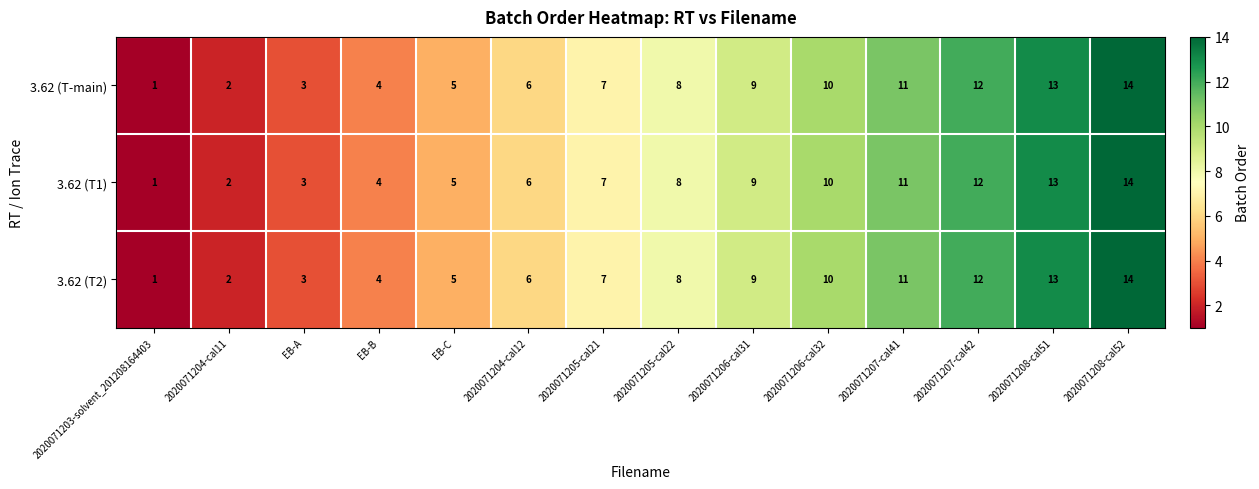

What is the total value across all series at 2020071206-cal32?

30